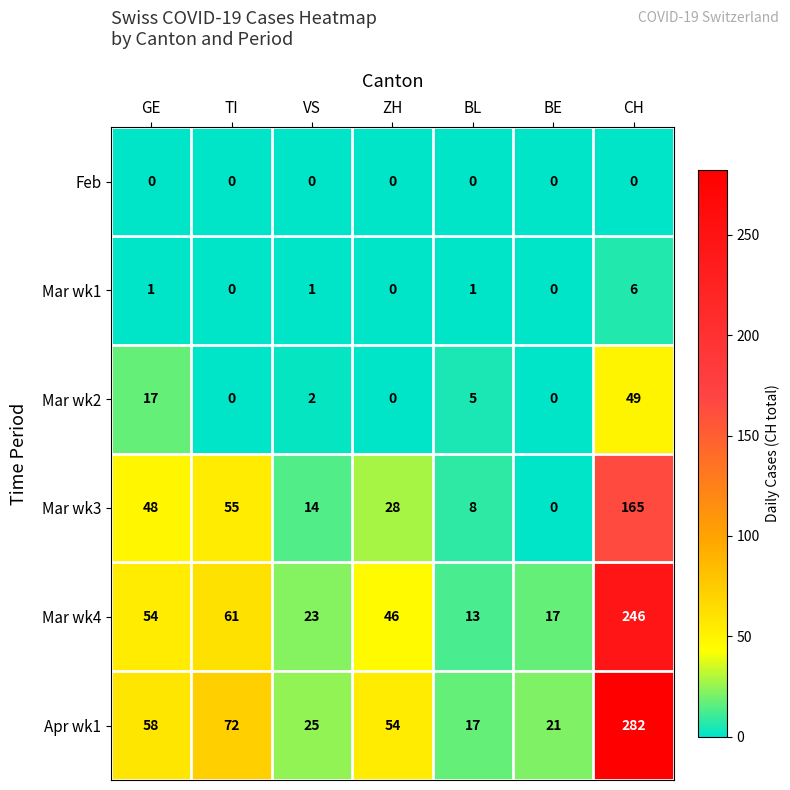

Count the Mar wk1 values in the range 0 to 1.

6